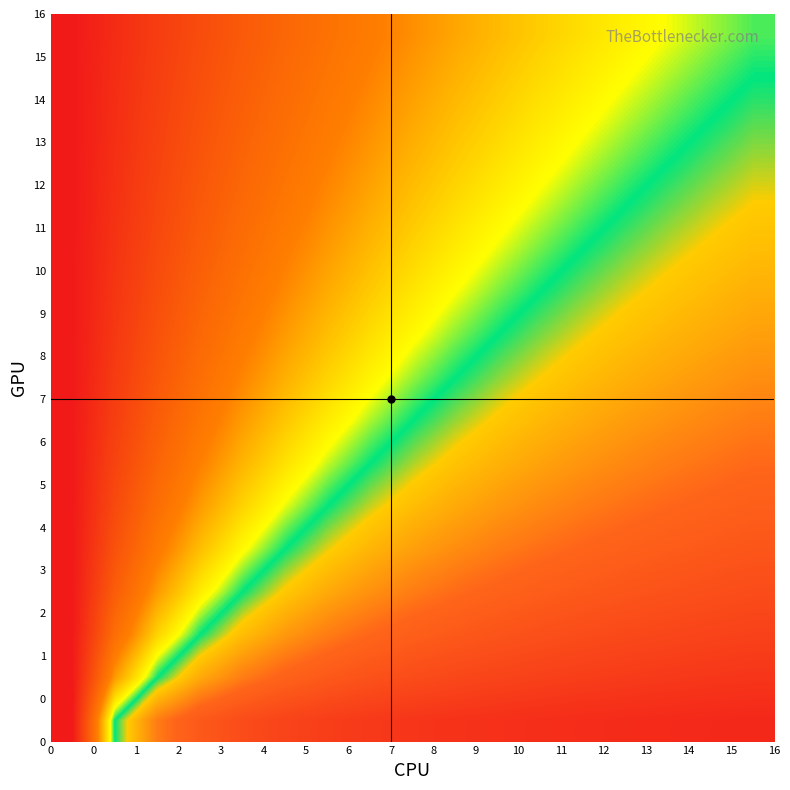

At how many categories does at least one series exceed 0?

16